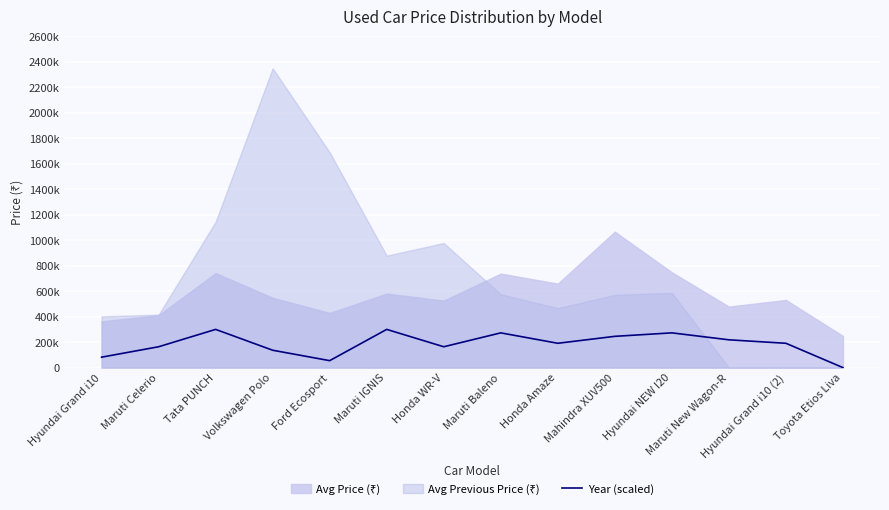

What is the change in value from Mahindra XUV500 to Hyundai Grand i10 (2)?

-54545.5